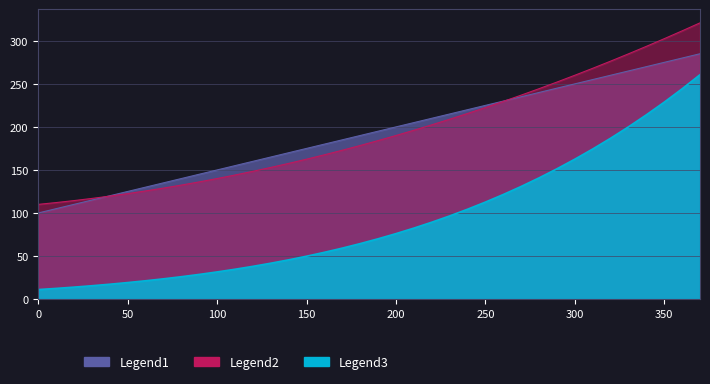

Which series has the widest spread of values?

E공속